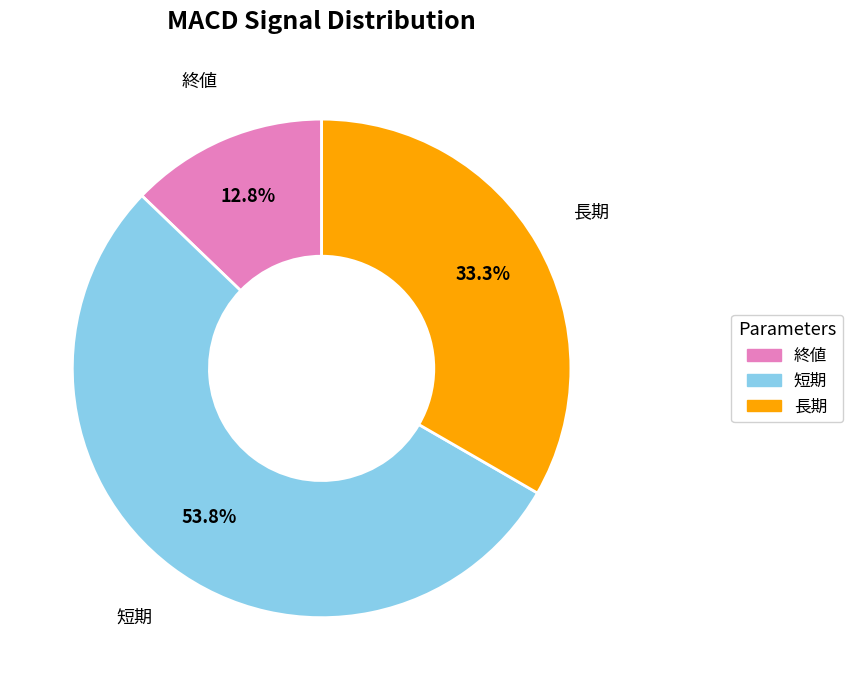

Between 終値 and 長期, which is larger?

長期